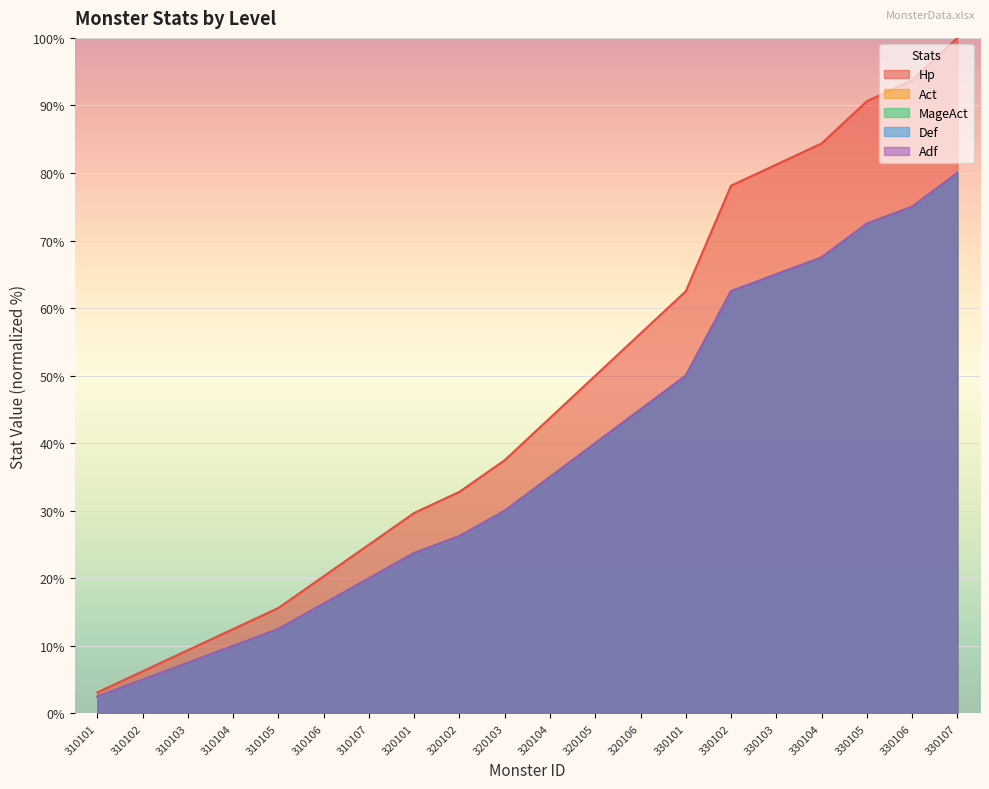

Which has a higher value, 310103 or 310101?

310103